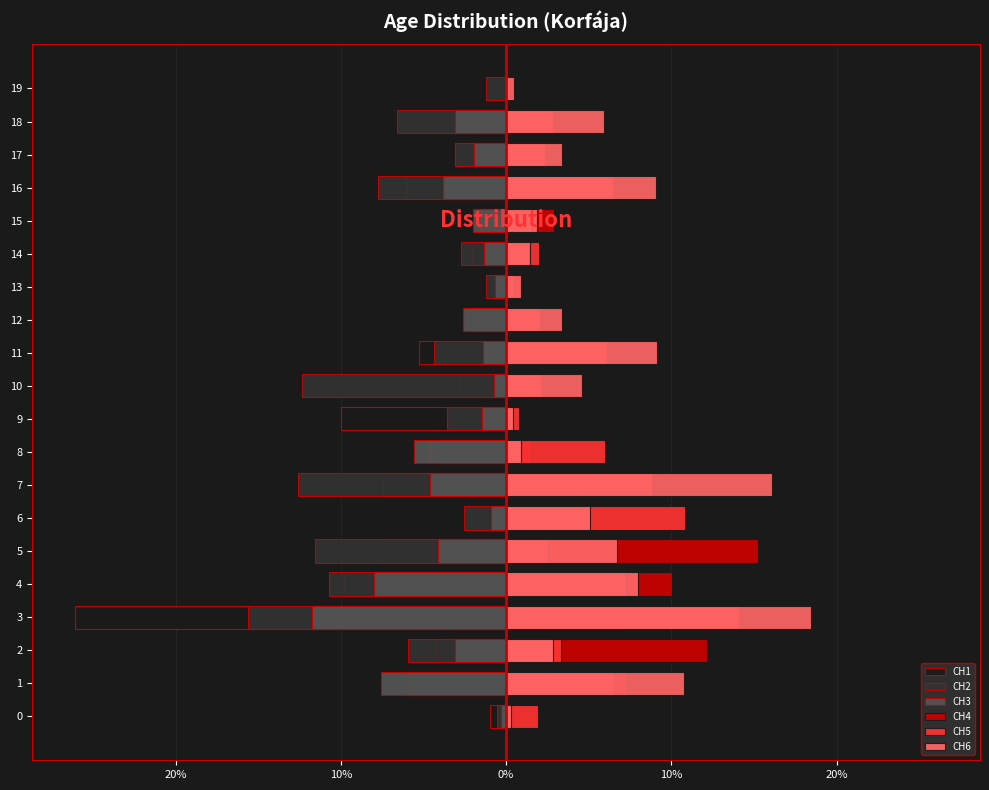

Are the bars horizontal?

Yes